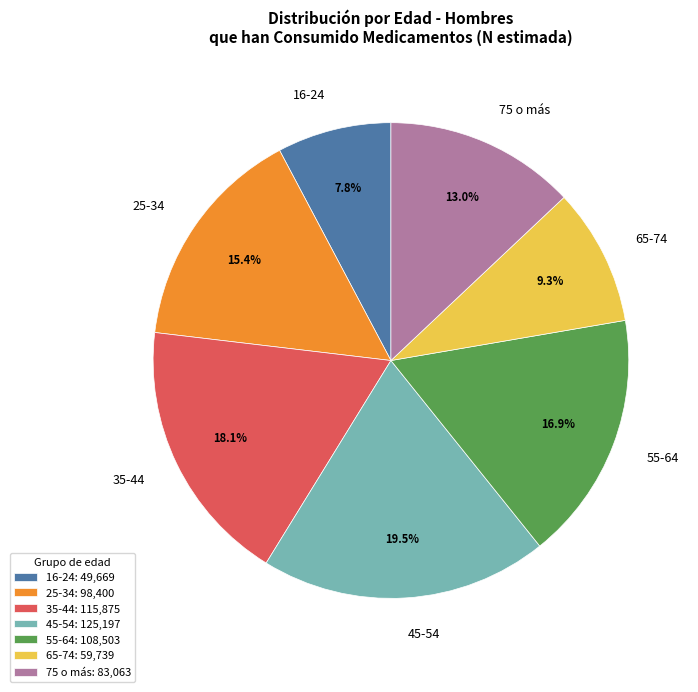

To the nearest percent, what is the difference between the largest and smallest slice percentages?

12%